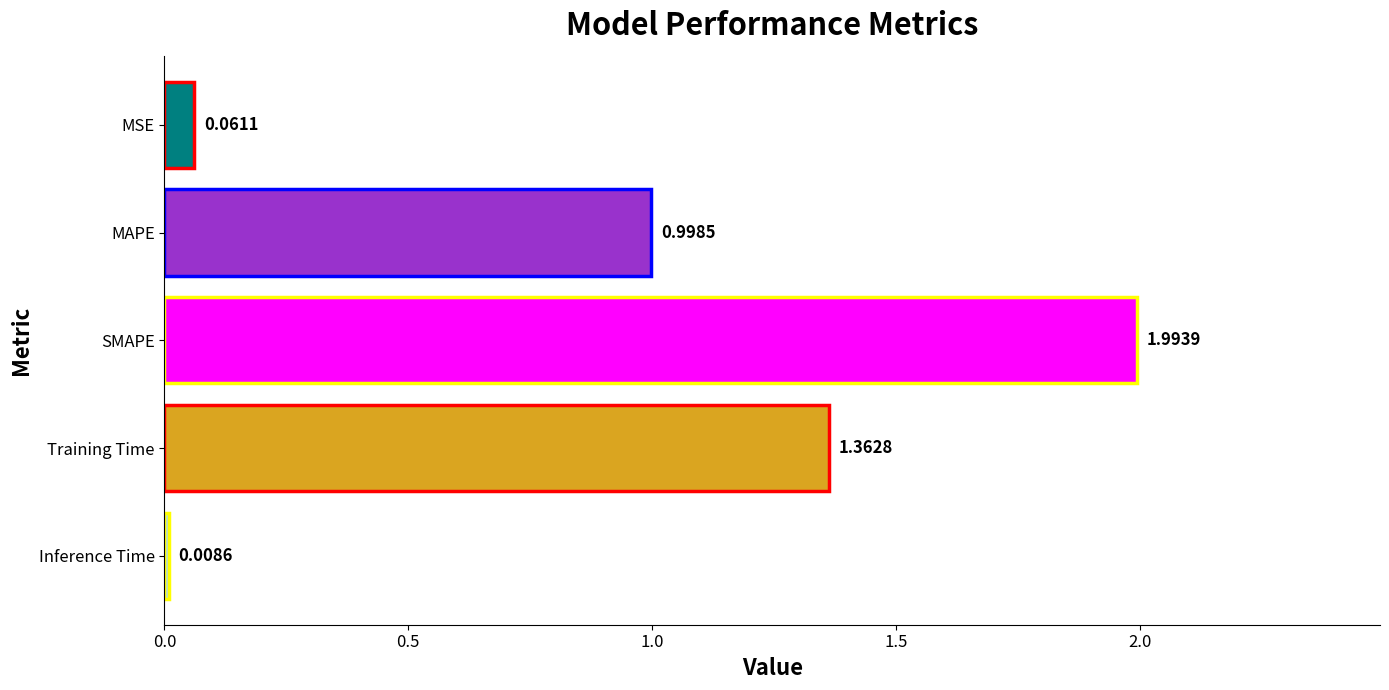

Which category has the highest value across all series?

SMAPE